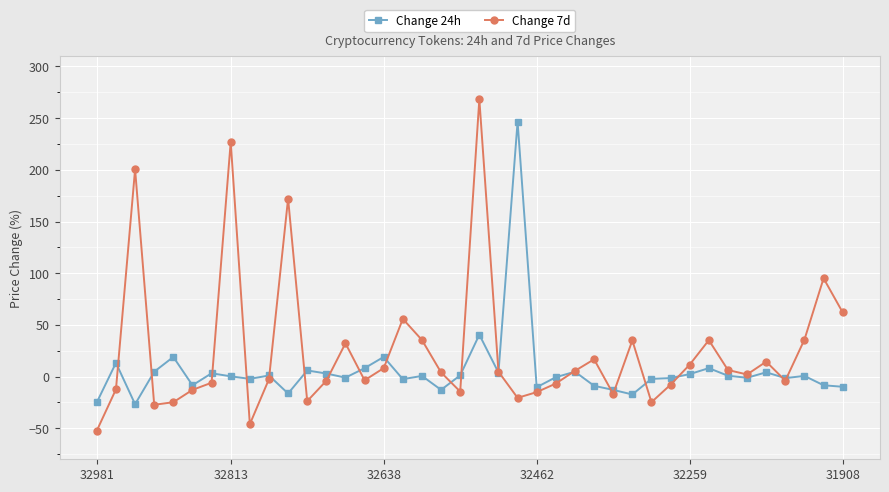

List the series in order of their overall mean, highest first.

Change 7d, Change 24h